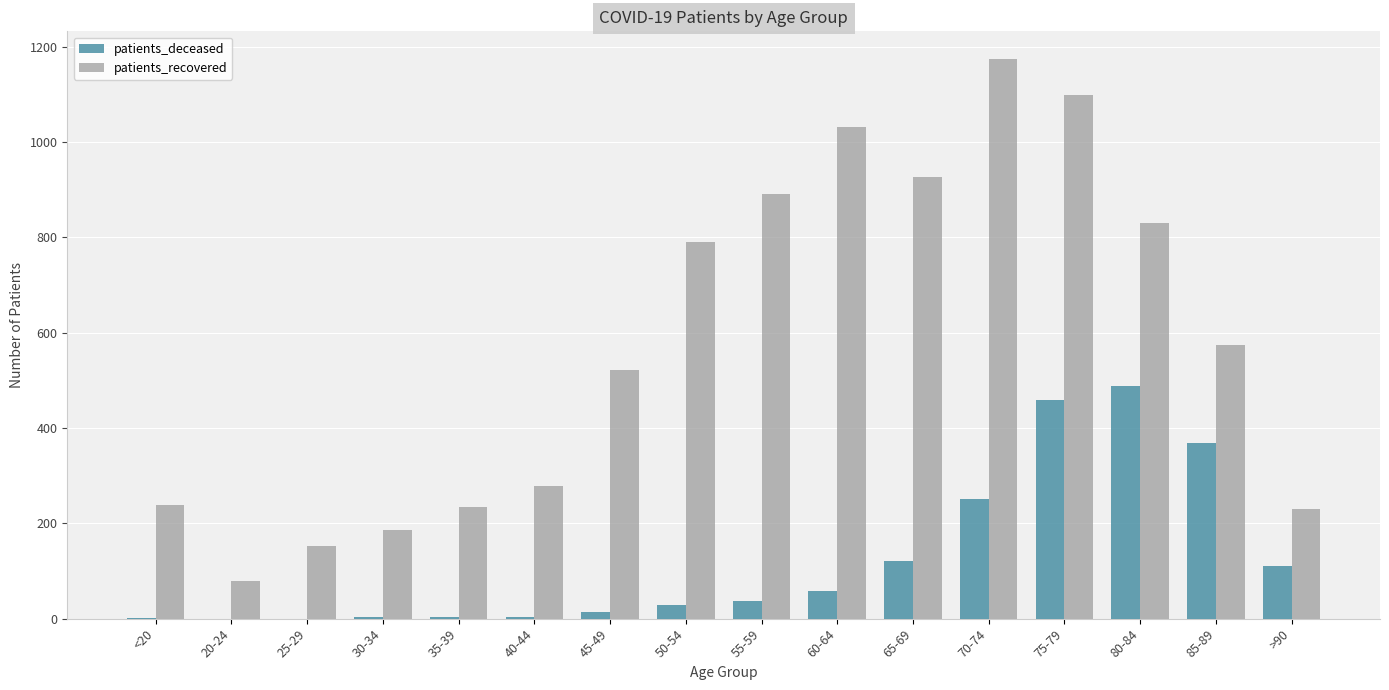

What is the approximate value of patients_recovered at 75-79?

1100